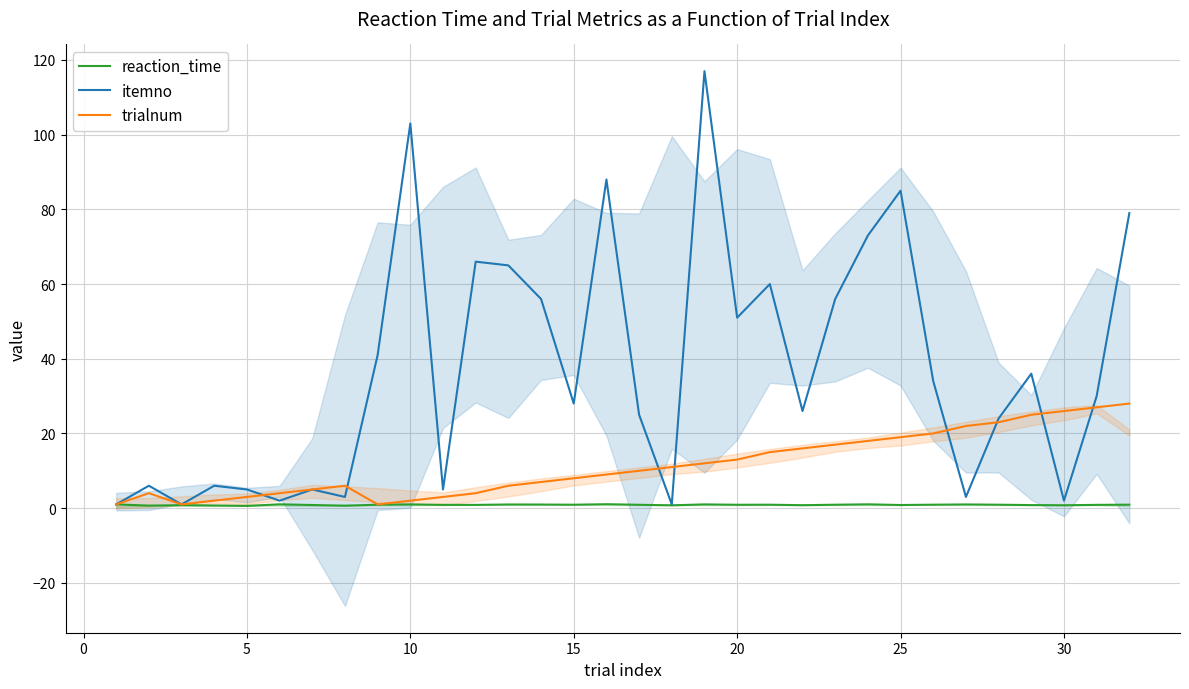

What is the average value of the trialnum series?

11.5